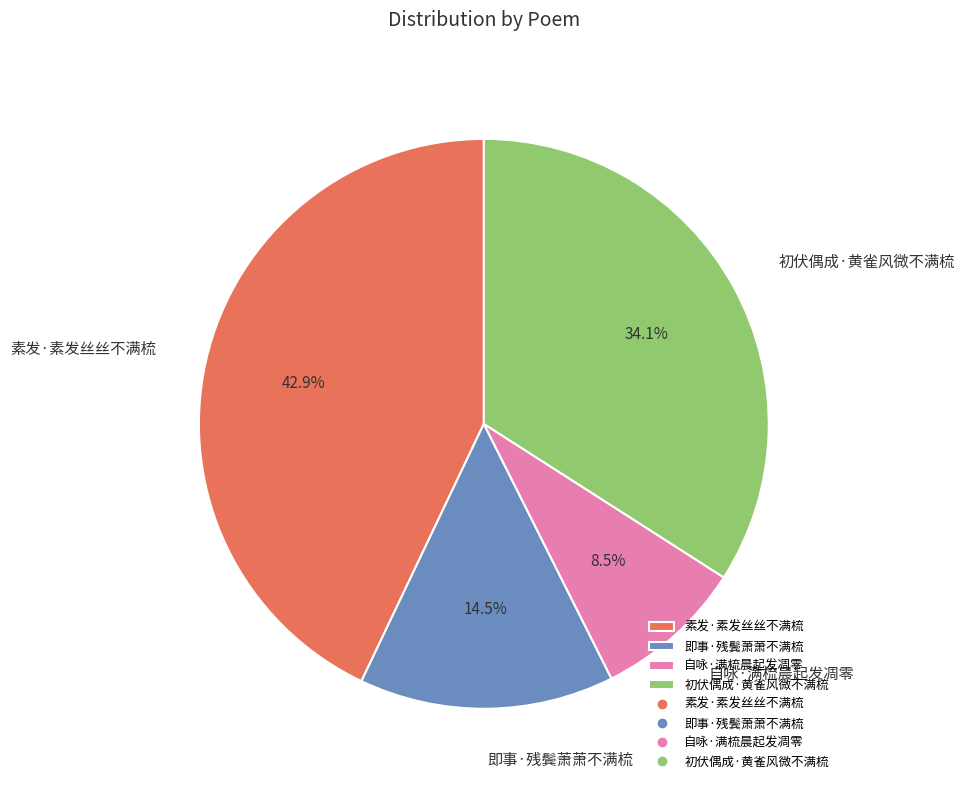

Which slice is the smallest?

自咏·满梳晨起发凋零